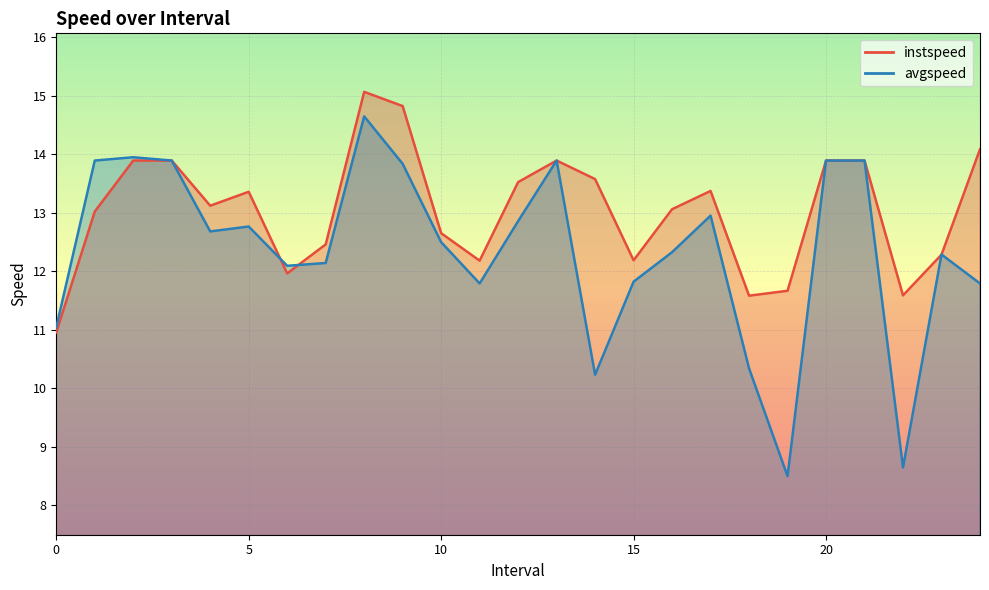

Reading left to right, list all the values displayed in this chart.

instspeed: 0=11.0	1=13.0	2=13.9	3=13.9	4=13.1	5=13.4	6=12.0	7=12.5	8=15.1	9=14.8	10=12.6	11=12.2	12=13.5	13=13.9	14=13.6	15=12.2	16=13.1	17=13.4	18=11.6	19=11.7	20=13.9	21=13.9	22=11.6	23=12.3	24=14.1
avgspeed: 0=11.0	1=13.9	2=13.9	3=13.9	4=12.7	5=12.8	6=12.1	7=12.1	8=14.6	9=13.8	10=12.5	11=11.8	12=12.9	13=13.9	14=10.2	15=11.8	16=12.3	17=12.9	18=10.3	19=8.5	20=13.9	21=13.9	22=8.6	23=12.3	24=11.8